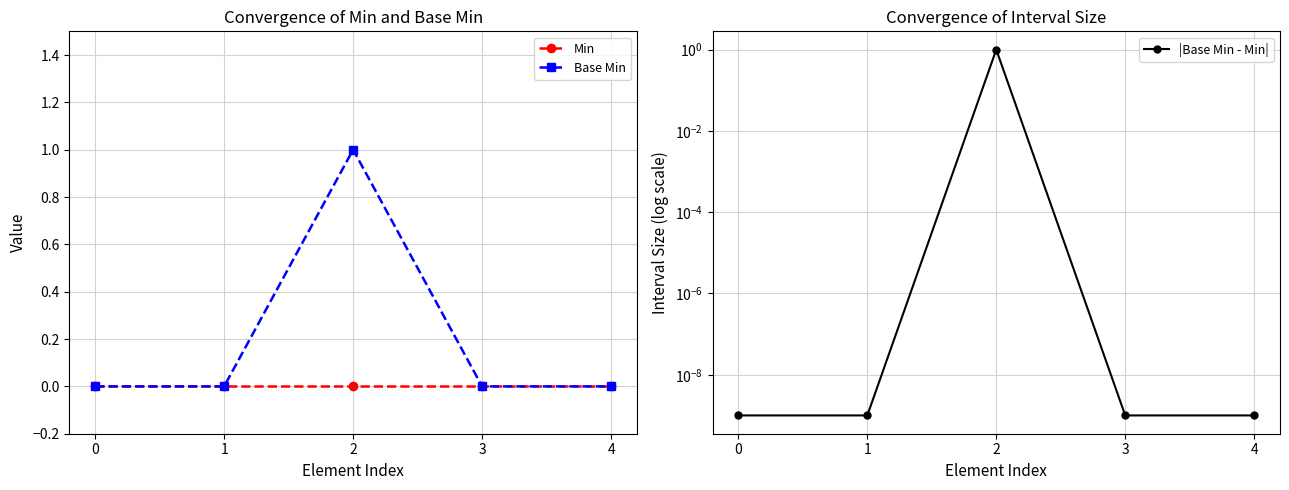

Reading left to right, transcribe all the data shown in this chart.

Min: 0.0	0.0	0.0	0.0	0.0
Base Min: 0.0	0.0	1.0	0.0	0.0
|Base Min - Min|: 0.0	0.0	1.0	0.0	0.0